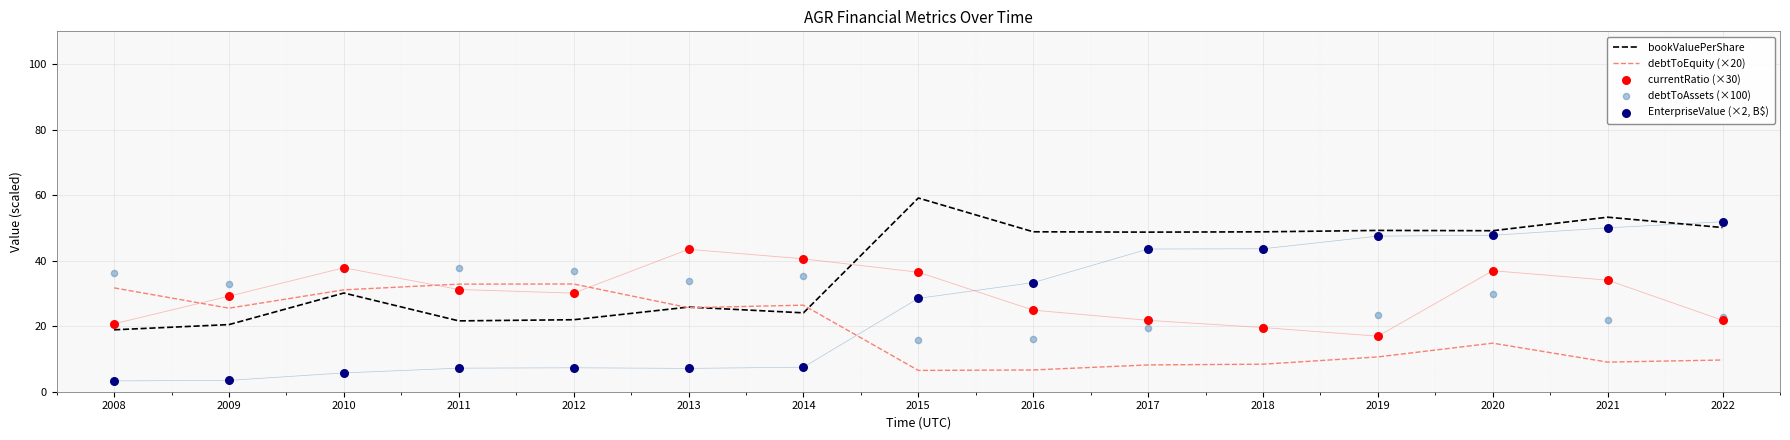

At how many categories does at least one series exceed 25?

15